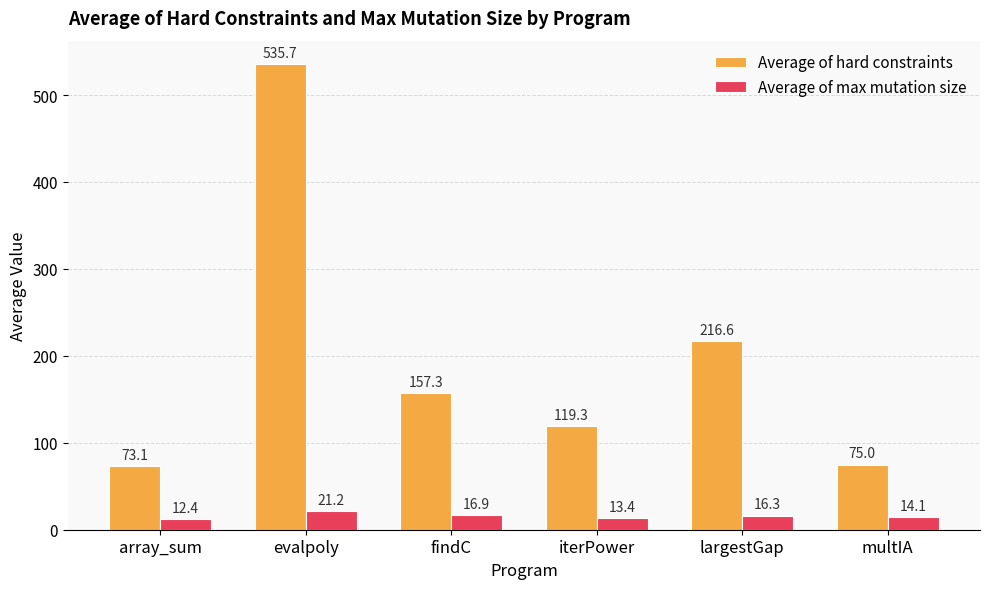

Reading left to right, what are all the values shown in this chart?

Average of hard constraints: array_sum=73.1	evalpoly=535.7	findC=157.3	iterPower=119.3	largestGap=216.6	multIA=75.0
Average of max mutation size: array_sum=12.4	evalpoly=21.2	findC=16.9	iterPower=13.4	largestGap=16.3	multIA=14.1